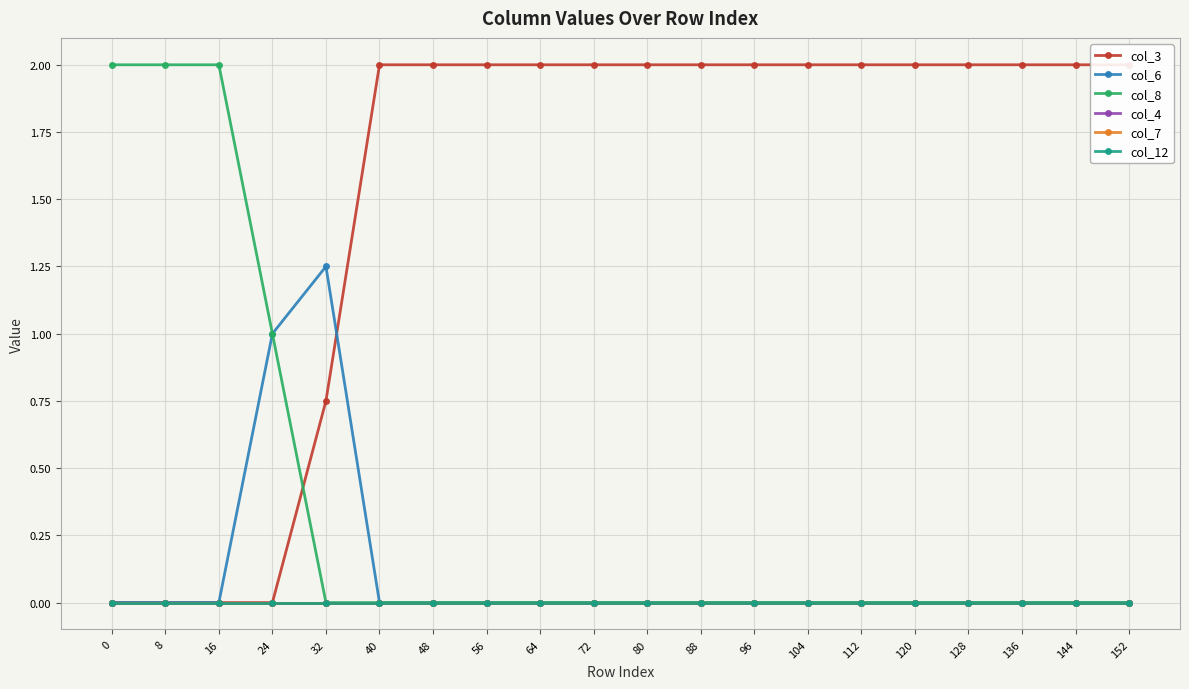

The value of col_6 at 16 is 0.0. True or false?

True